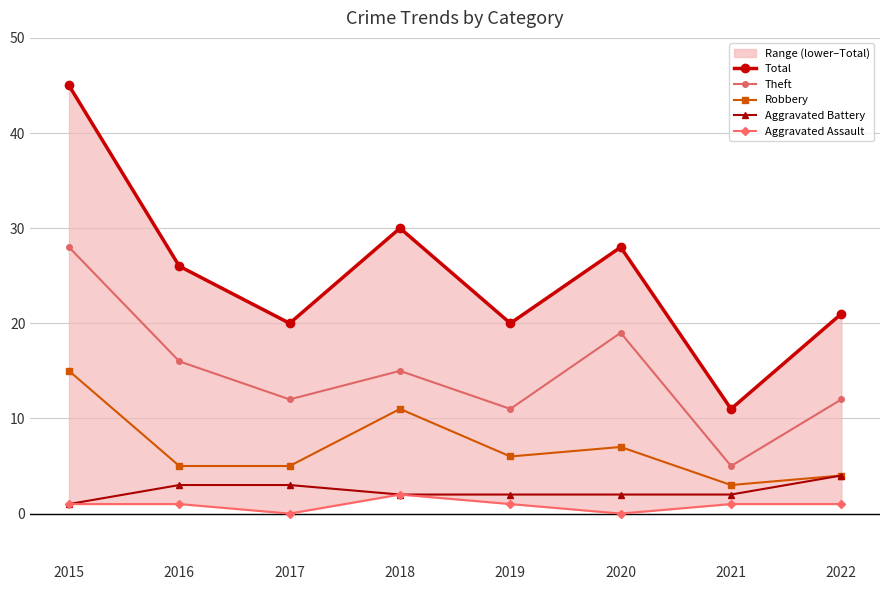

What is the value of the Robbery point at the 2nd from the left?

5